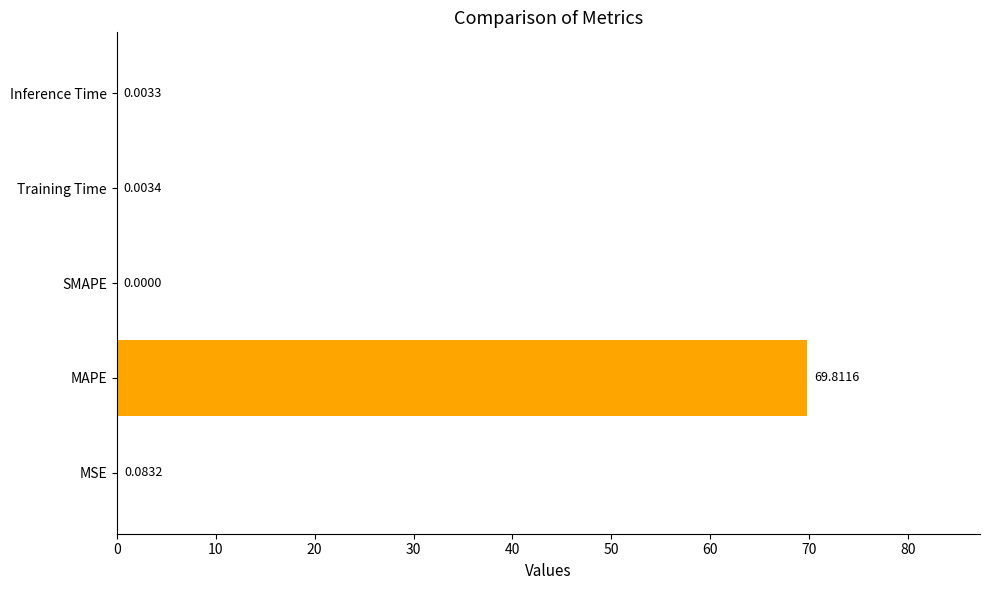

What is the sum of all values?

69.9